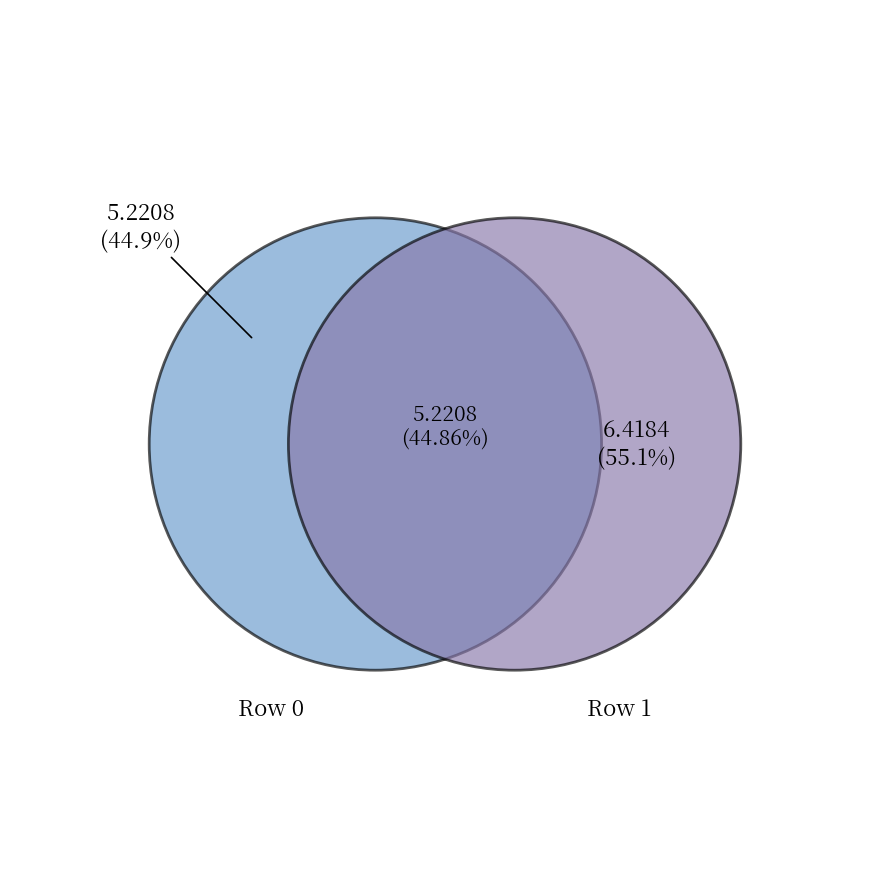

Combined, what portion of the pie is 0 and 1?

100.0%